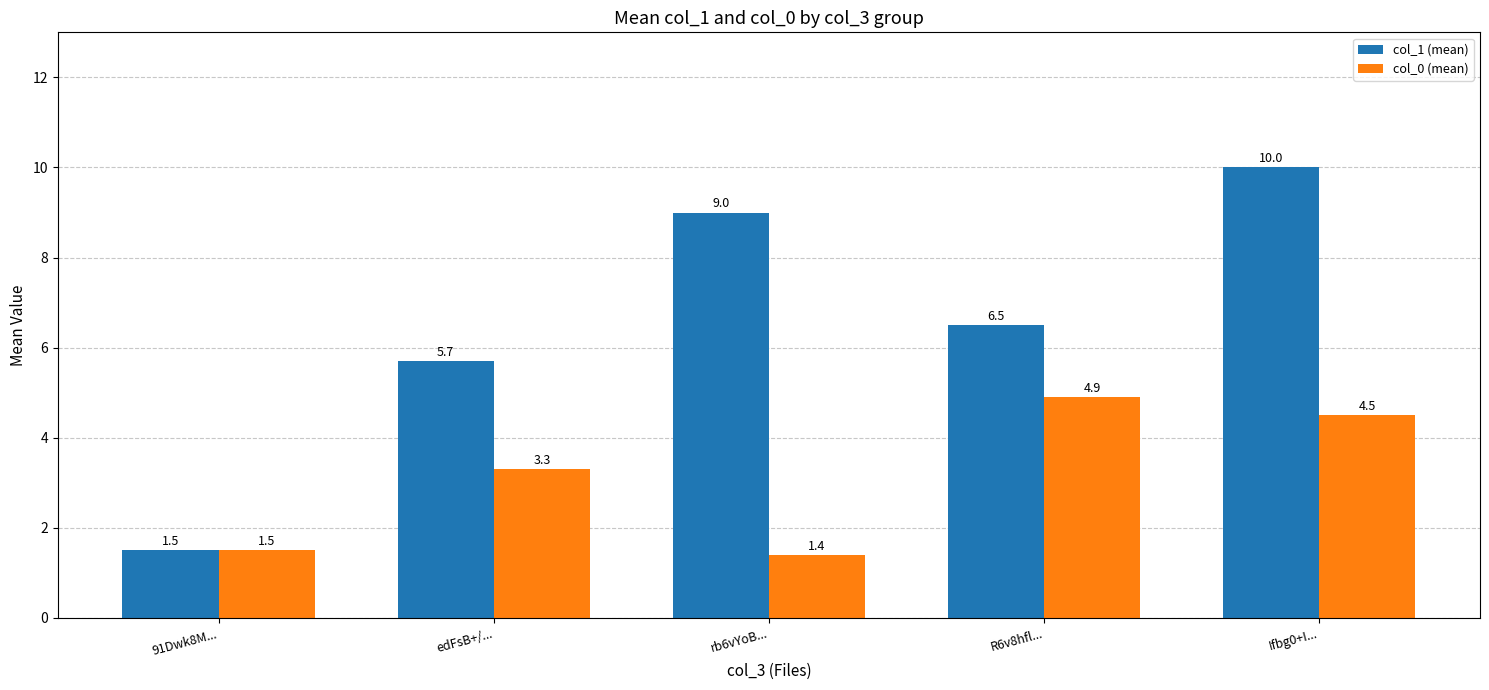

What is the label of the 3rd bar from the right?

rb6vYoB...